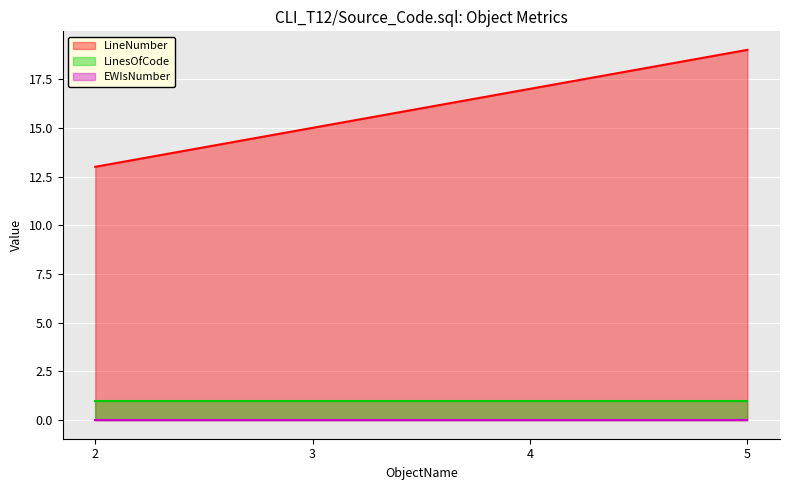

The LinesOfCode series shows 1 at 3. True or false?

True